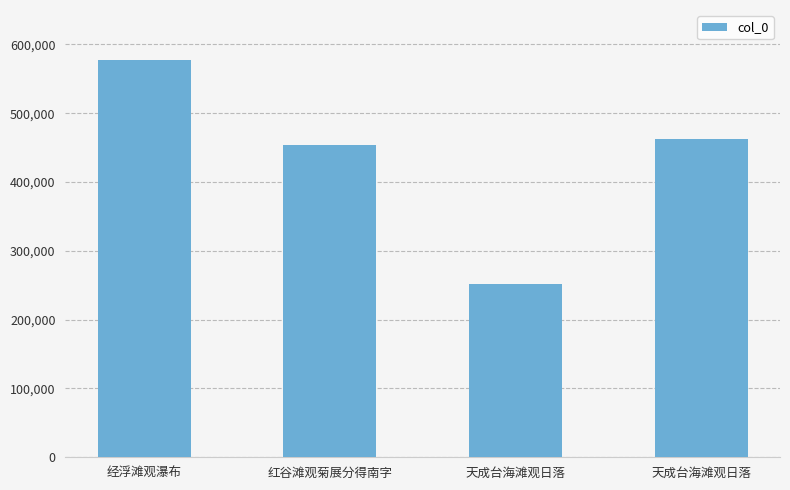

What is the change in value from 经浮滩观瀑布 to 红谷滩观菊展分得南字?

-123271